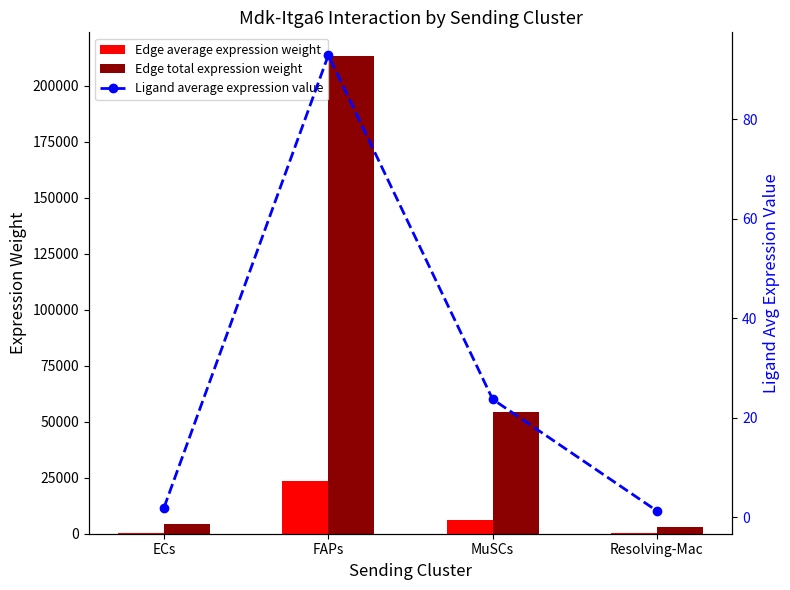

Count the number of categories in the chart.

4